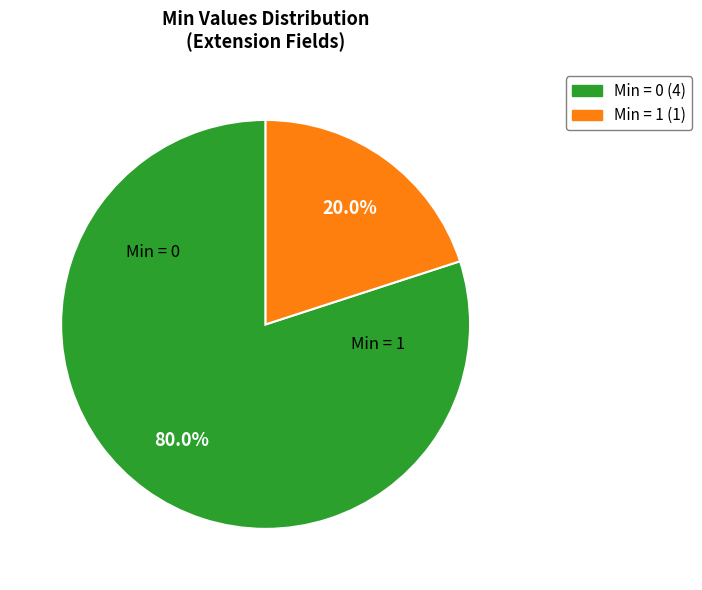

Does any single category account for the majority?

Yes